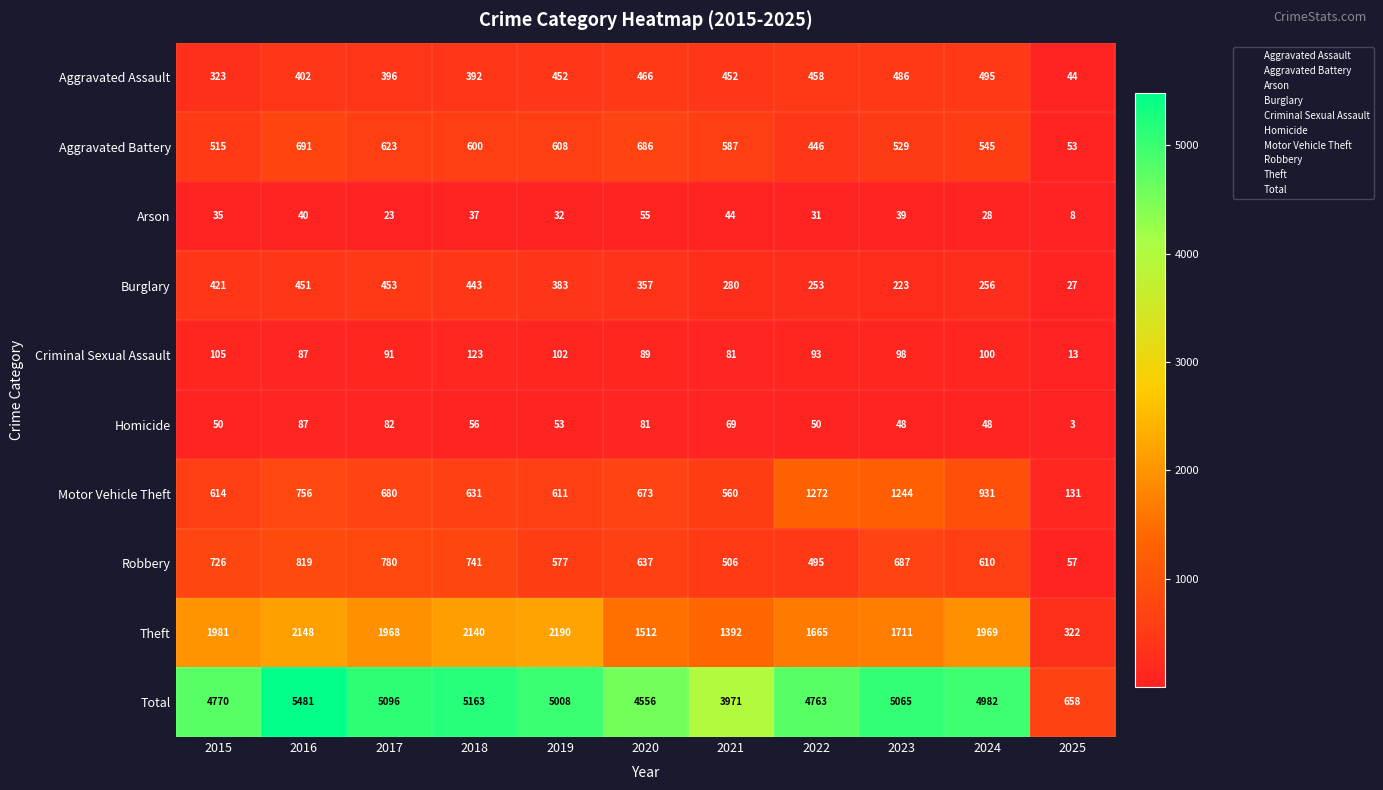

Which label corresponds to the largest value in the chart?

2016